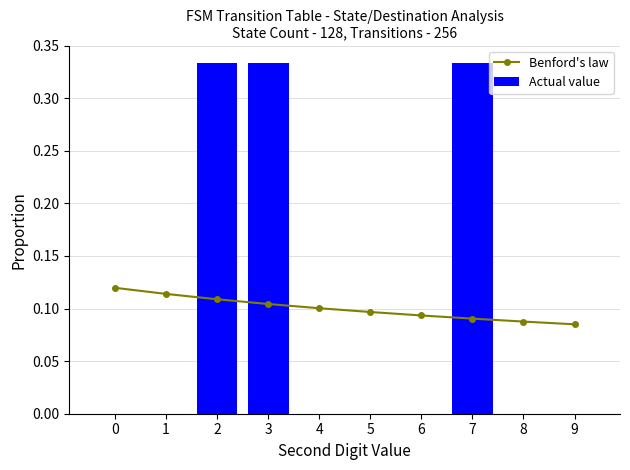

Reading right to left, what are all the values shown in this chart?

Benford's law: 9=0.1	8=0.1	7=0.1	6=0.1	5=0.1	4=0.1	3=0.1	2=0.1	1=0.1	0=0.1
Actual value: 9=0.0	8=0.0	7=0.3	6=0.0	5=0.0	4=0.0	3=0.3	2=0.3	1=0.0	0=0.0